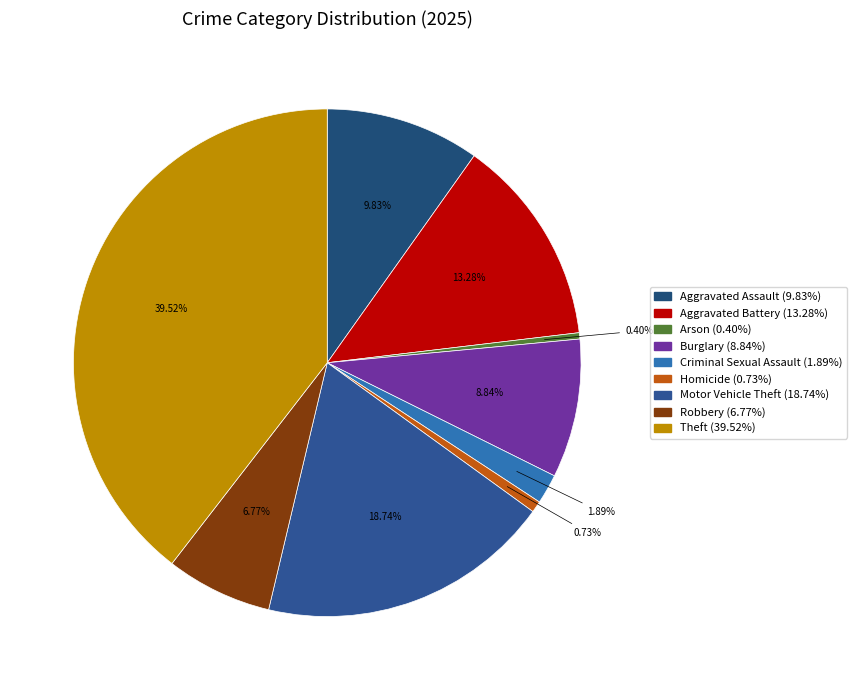

What percentage is the Criminal Sexual Assault slice, to the nearest percent?

2%